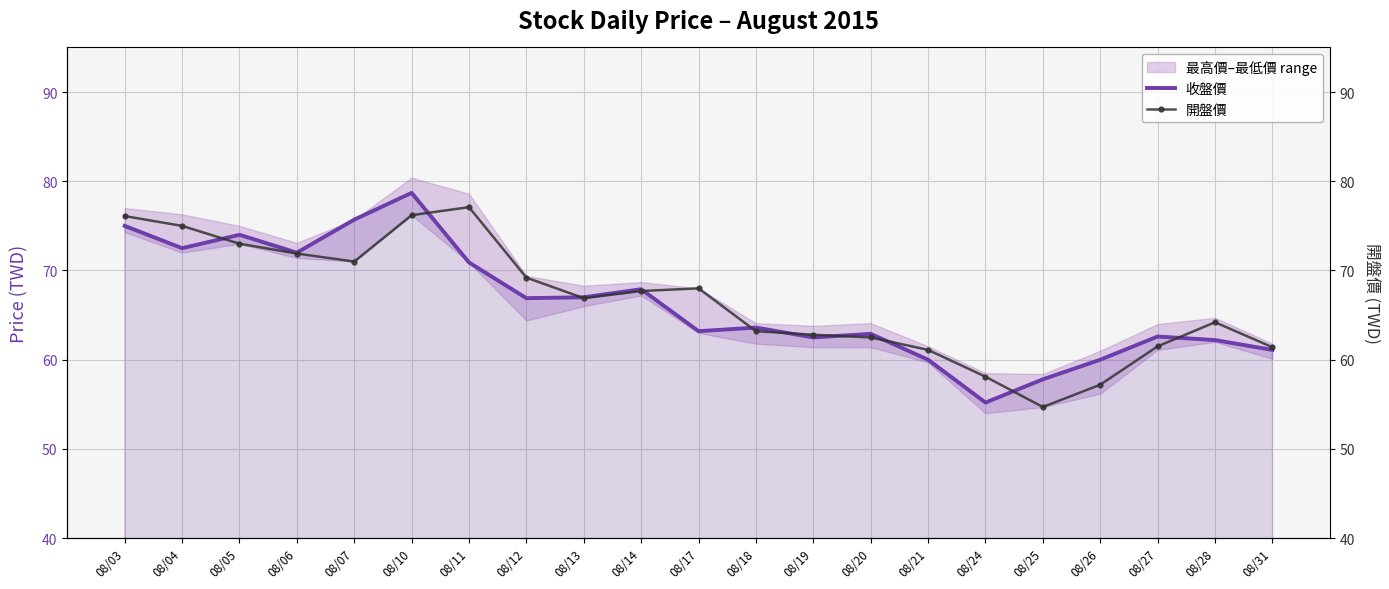

Is it true that 收盤價 equals 60.0 at 08/26?

True